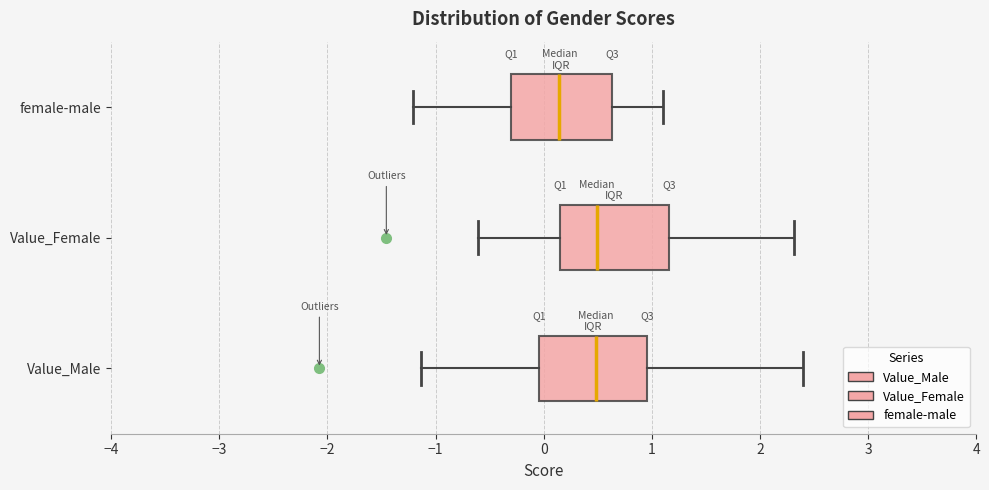

Reading bottom to top, read every box against the x-axis: the position of its median line, the range the box covers, and the ends of its whiskers. The values are not printed on the chart, so give them approximately, as read against the axis.

Value_Male: median 0.5, box 0.0 to 1.0, whiskers -1.1 to 2.4
Value_Female: median 0.5, box 0.1 to 1.2, whiskers -0.6 to 2.3
female-male: median 0.1, box -0.3 to 0.6, whiskers -1.2 to 1.1